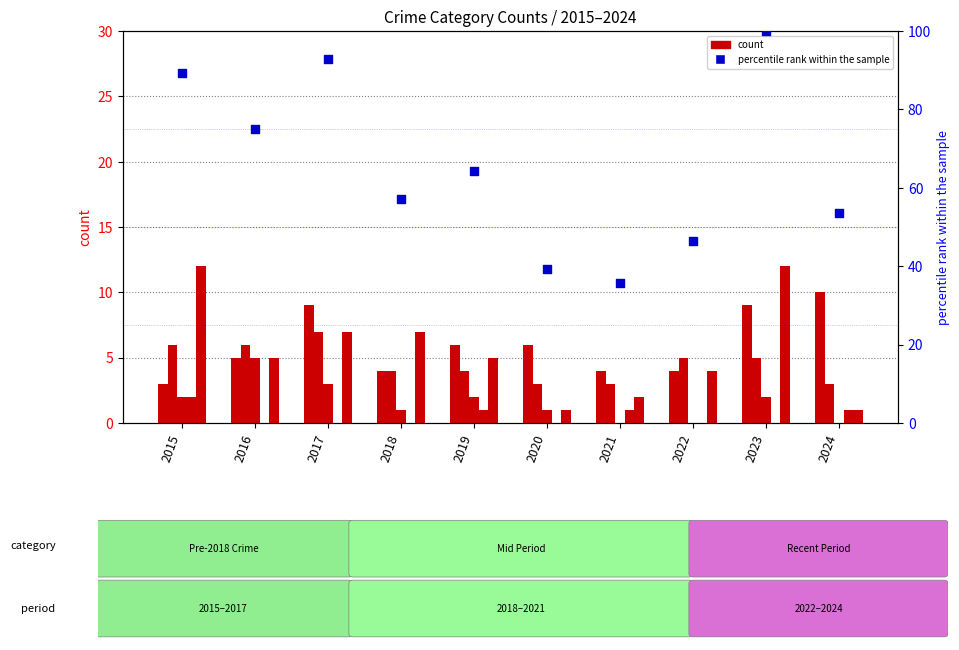

Which series contains the lowest Y value?

Criminal Sexual Assault